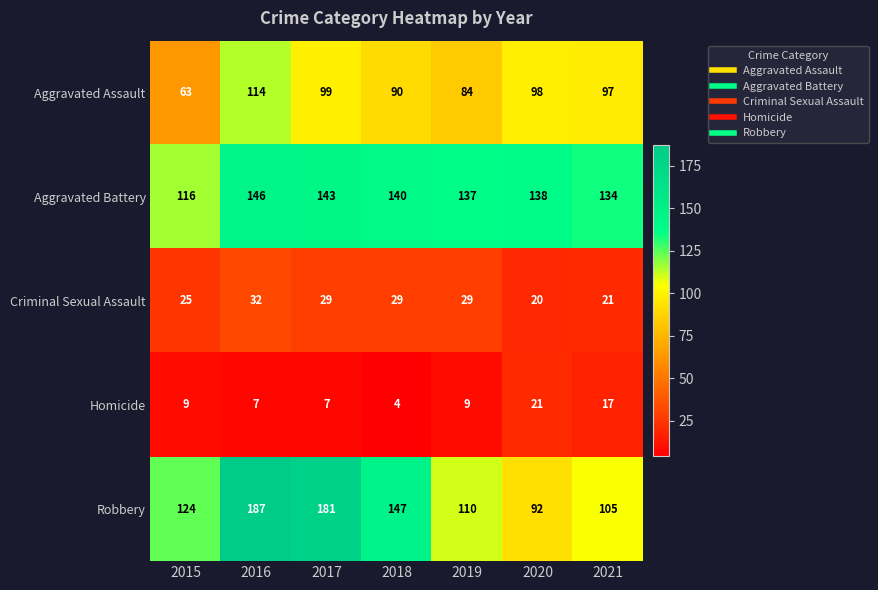

What is the difference between the highest and lowest values at 2020?

118